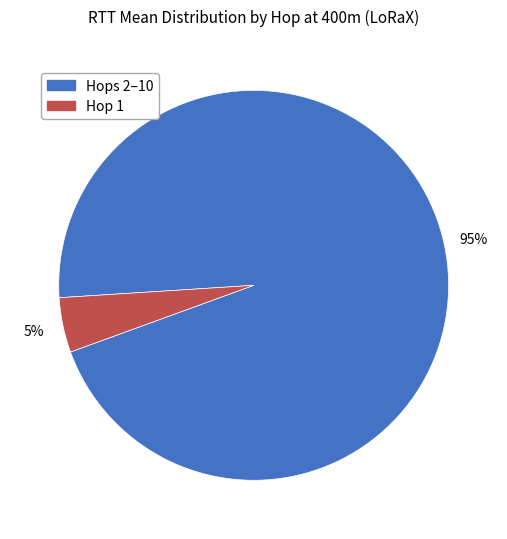

Is there any slice that represents more than half of the pie?

Yes